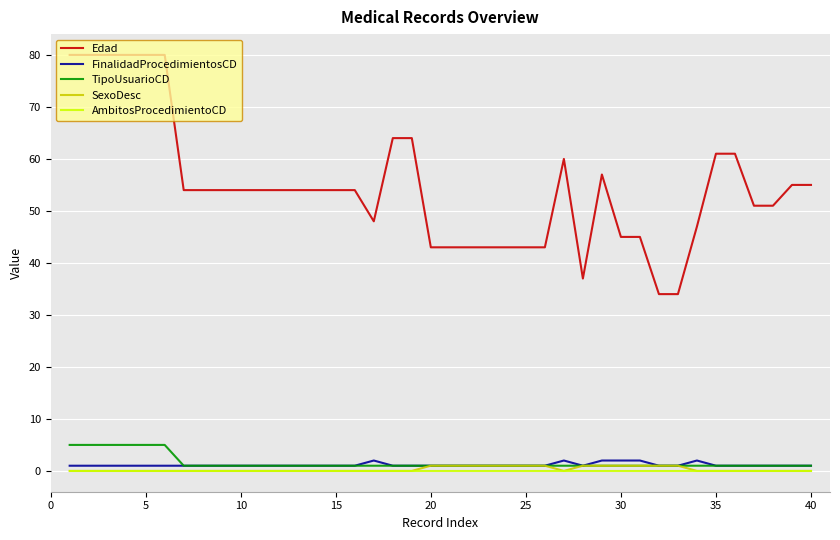

What is the minimum value for Edad?

34